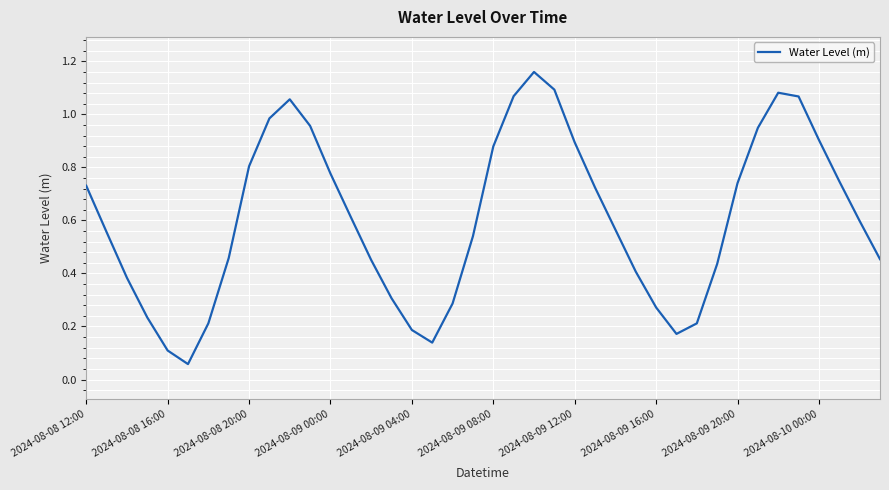

Is it true that the value at 2024-08-08 16:00 is 0.1?

True